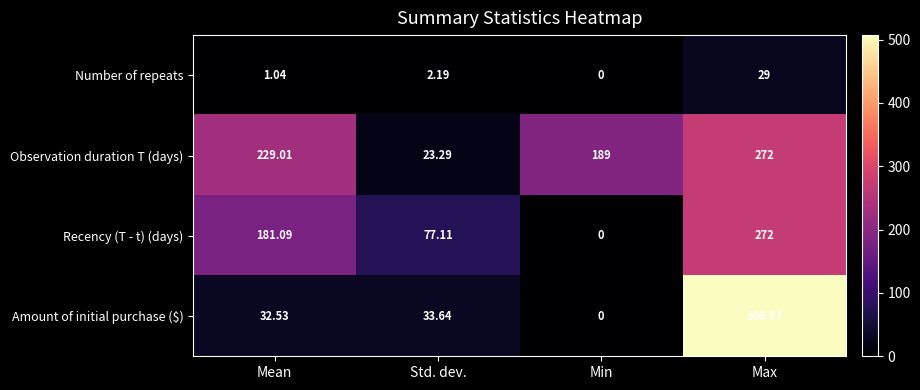

Which series has the largest range (max minus min)?

Amount of initial purchase ($)